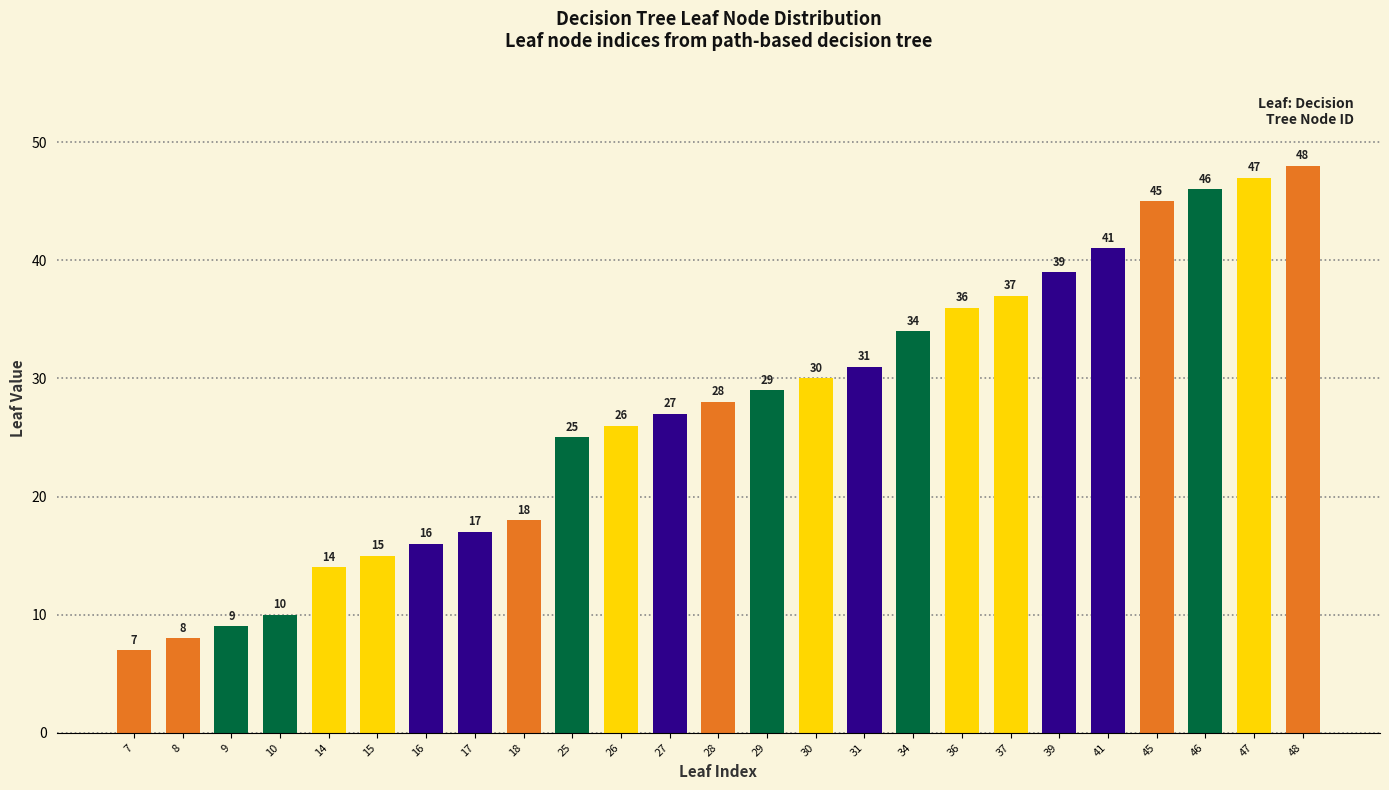

What is the change in value from 18 to 31?

+13